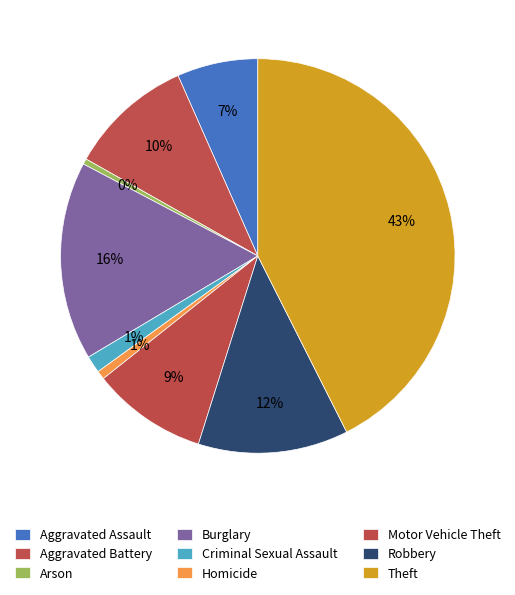

Does Homicide account for over 50% of the chart?

No